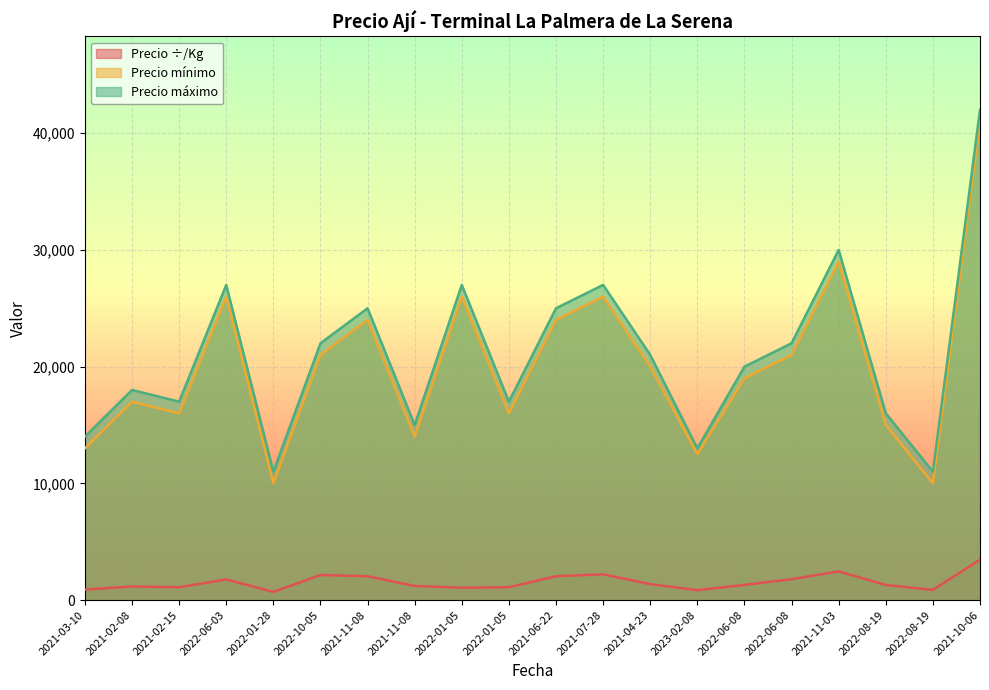

Is it true that Precio ÷/Kg equals 1367 at 2021-04-23?

True